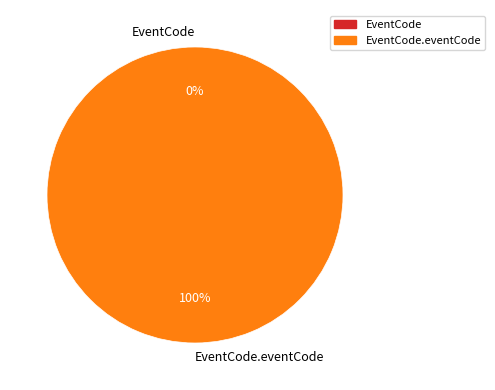

How many segments does this pie chart have?

2